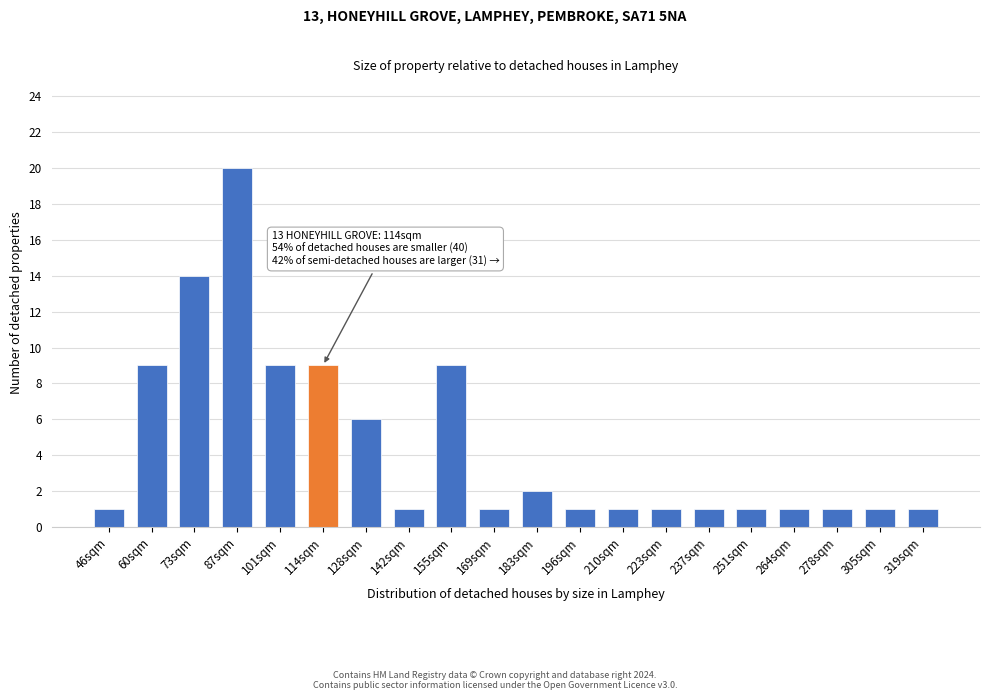

Reading right to left, what are all the values shown in this chart?

319sqm=1	305sqm=1	278sqm=1	264sqm=1	251sqm=1	237sqm=1	223sqm=1	210sqm=1	196sqm=1	183sqm=2	169sqm=1	155sqm=9	142sqm=1	128sqm=6	114sqm=9	101sqm=9	87sqm=20	73sqm=14	60sqm=9	46sqm=1